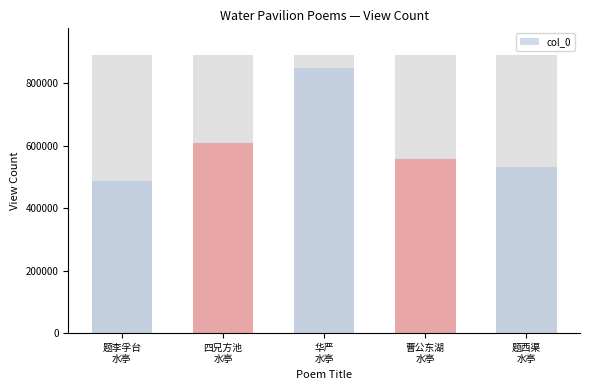

Where is the data nearest to the value 668237?

四兄方池
水亭